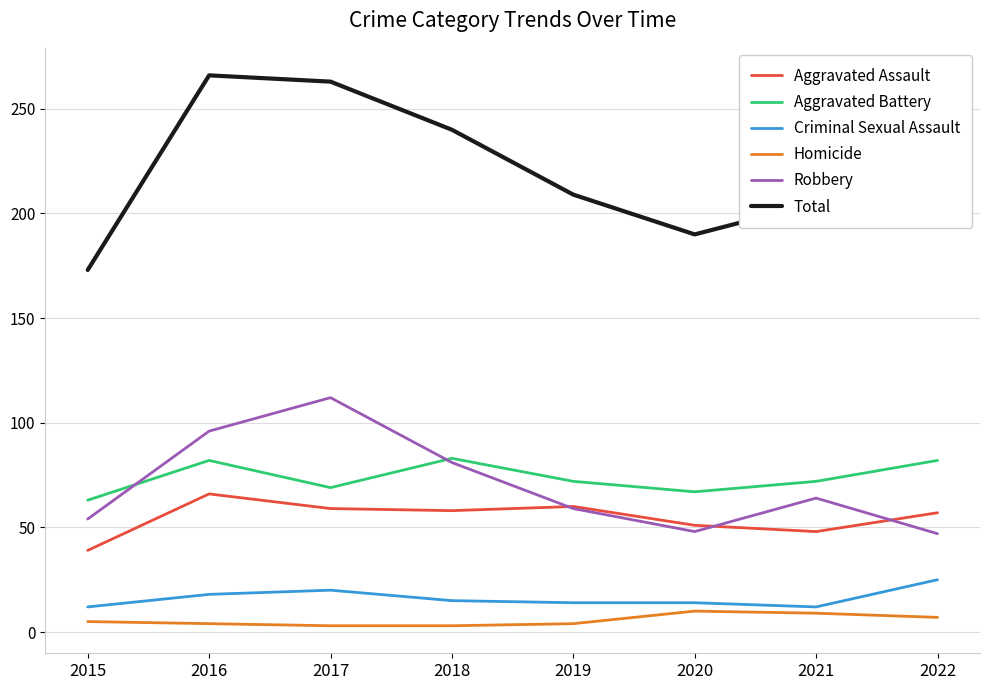

Which category has the highest value in the Criminal Sexual Assault series?

2022